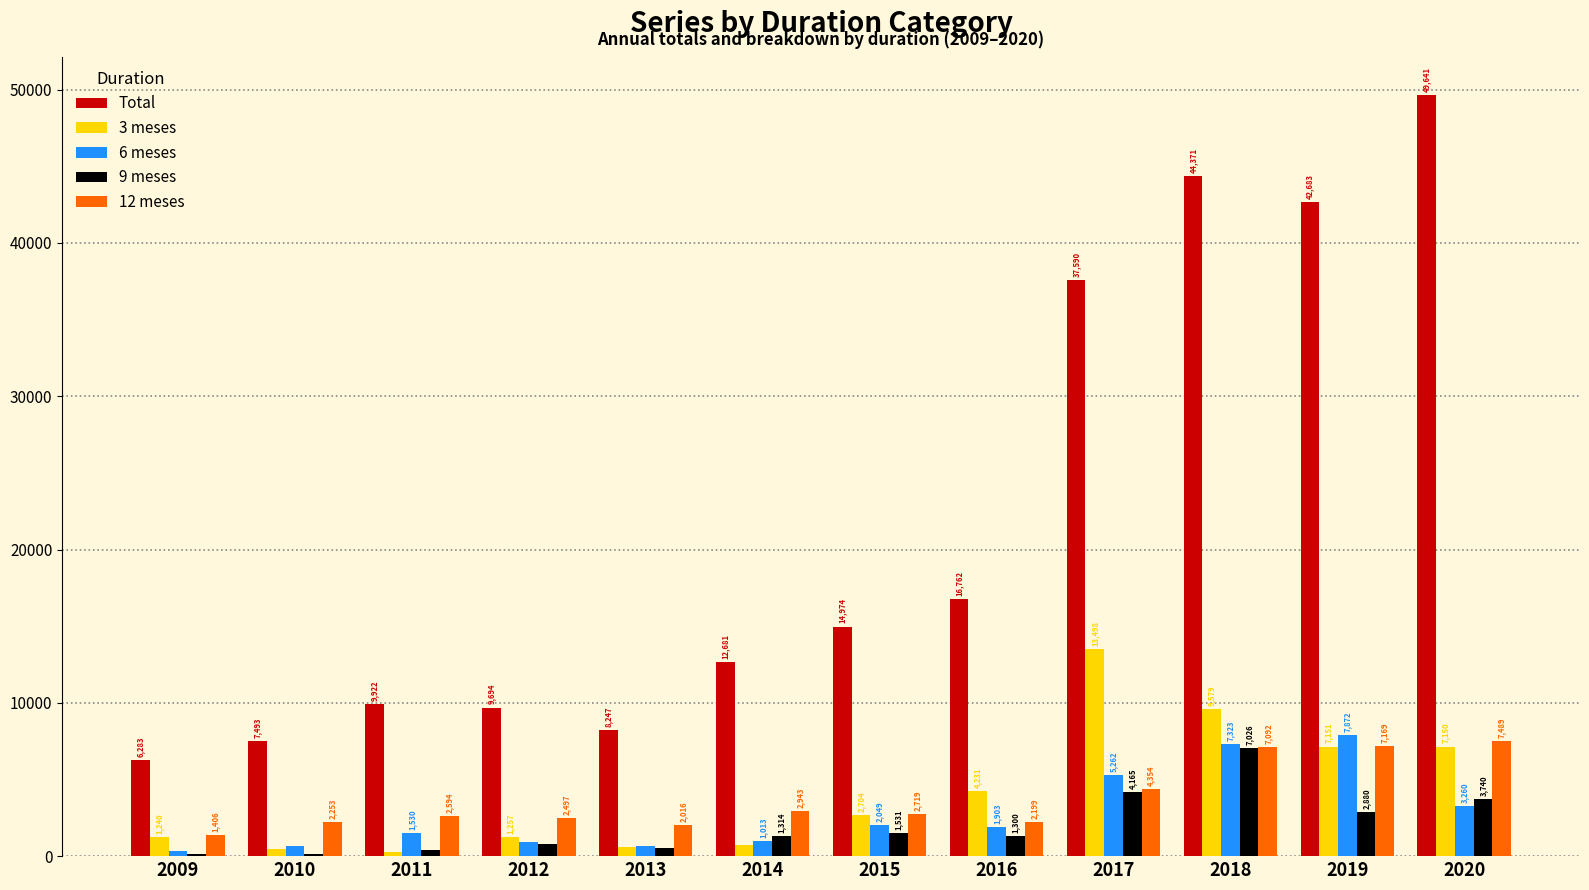

Which series has the largest total across all categories?

Total